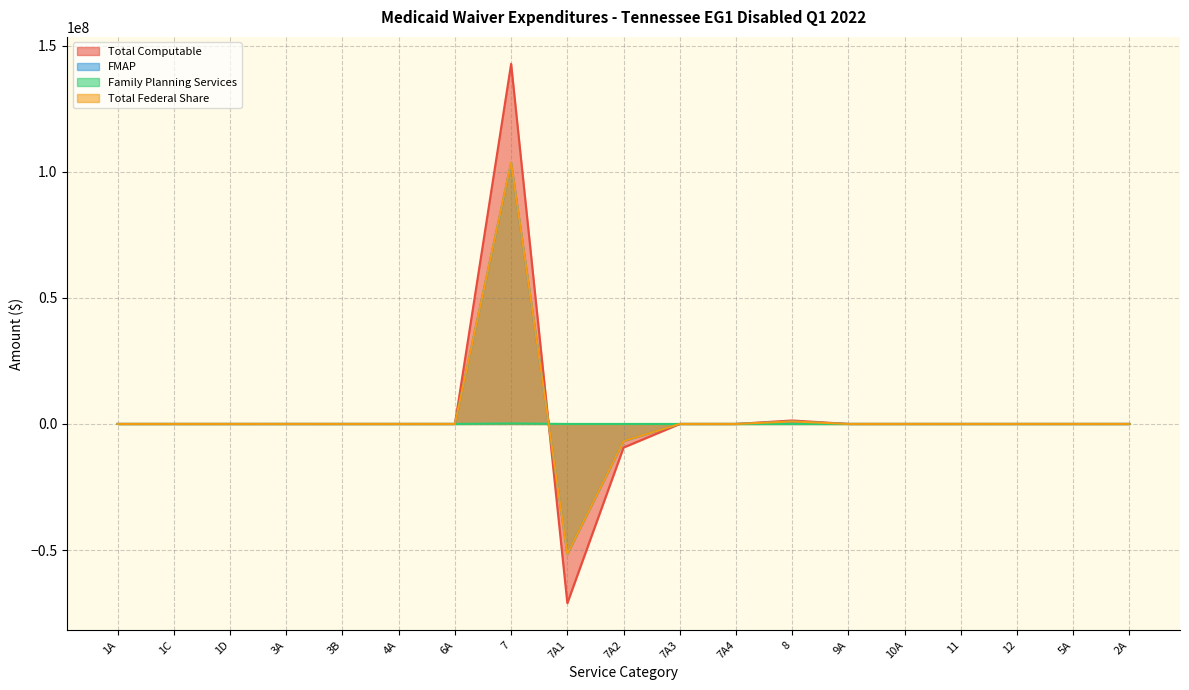

Between 3B and 6A, which series saw the biggest shift?

Total Computable